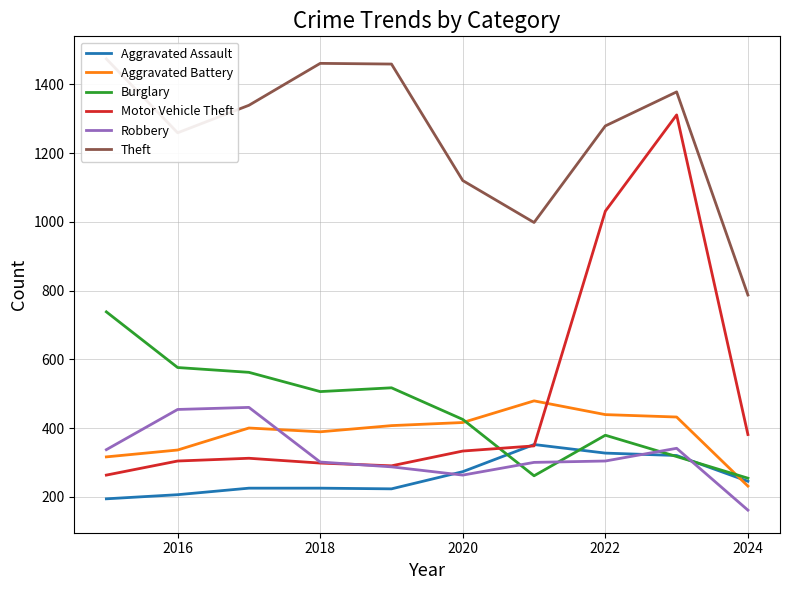

How many lines are shown in the chart?

6